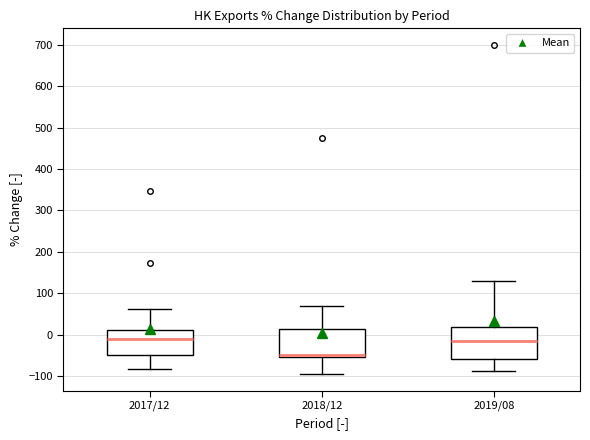

Reading left to right, transcribe this box plot: for each box, give where its median line is, the range the box spans, and where its two whiskers end, as read against the y-axis. The values are not printed on the chart, so give them approximately, as read against the axis.

2017/12: median -10, box -50 to 10, whiskers -80 to 60
2018/12: median -50, box -60 to 10, whiskers -100 to 70
2019/08: median -10, box -60 to 20, whiskers -90 to 130